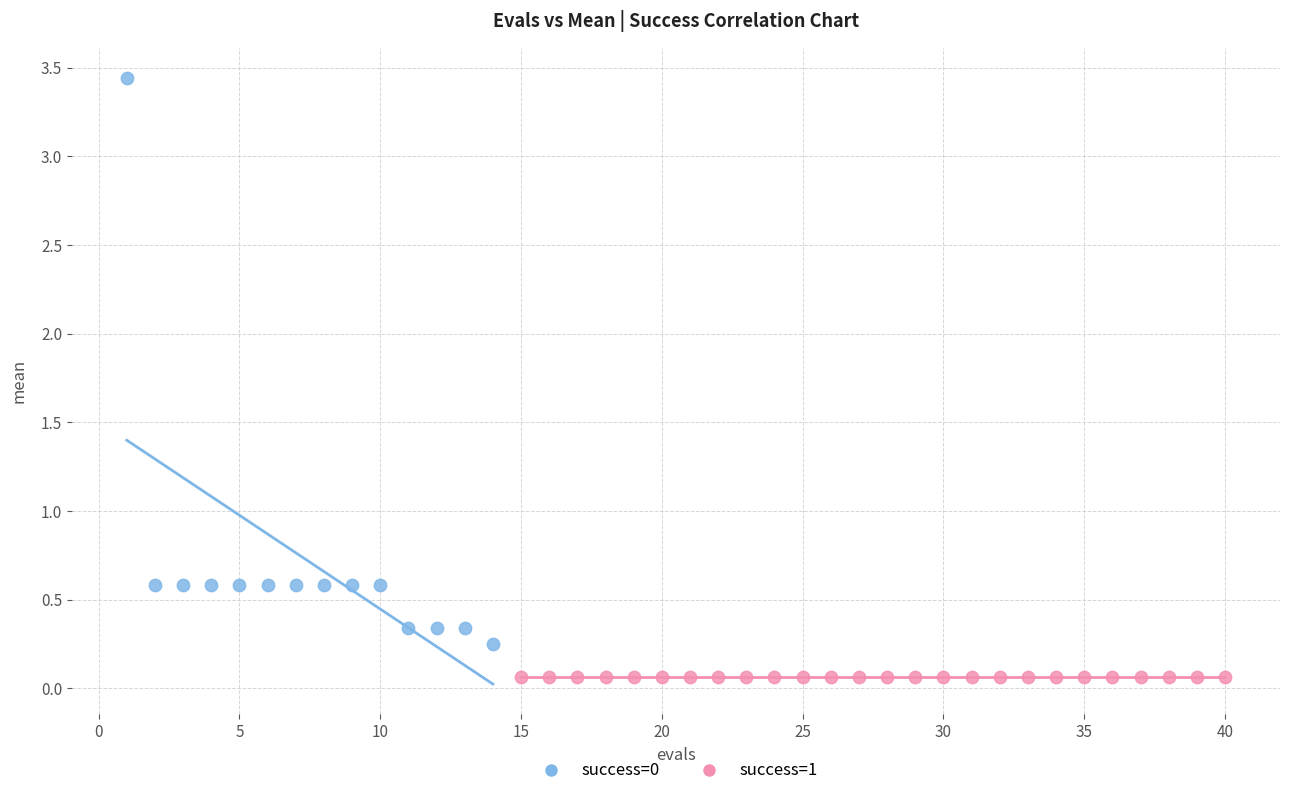

Which series reaches the minimum Y coordinate?

success=1